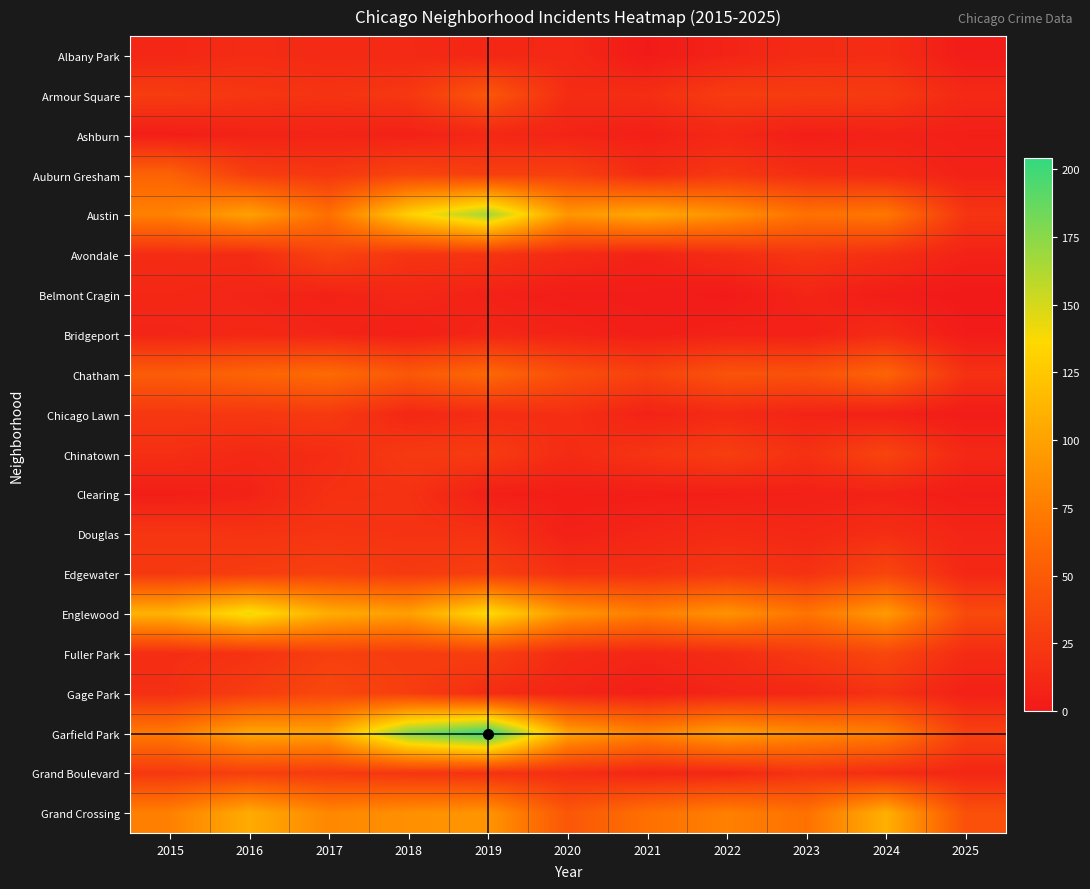

At how many categories does at least one series exceed 40?

11